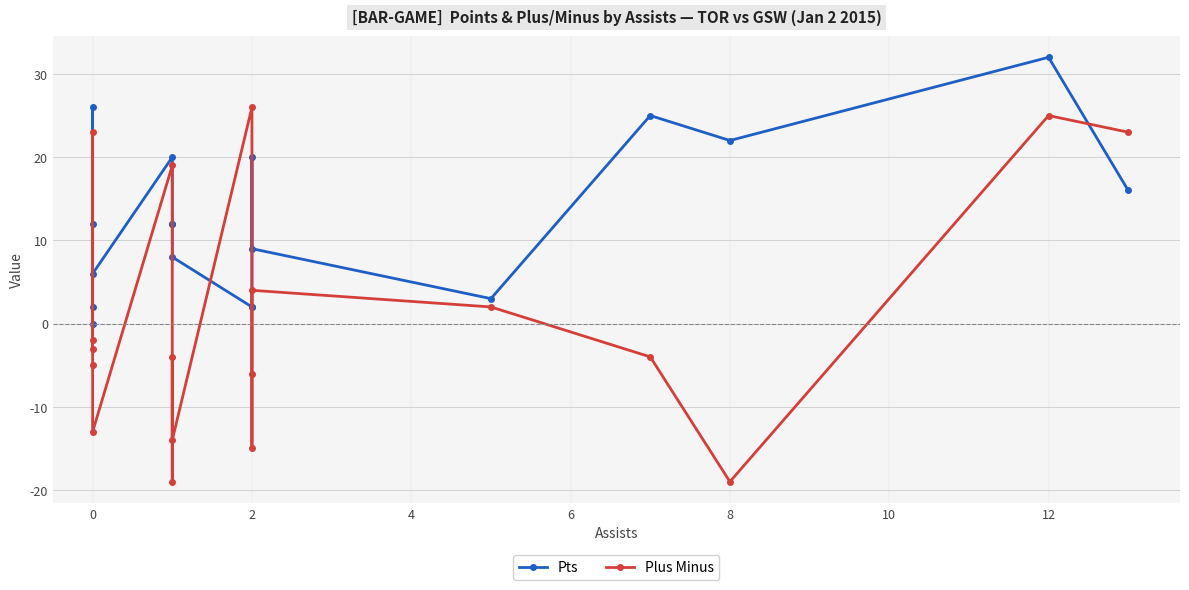

Which series has the largest total across all categories?

Pts